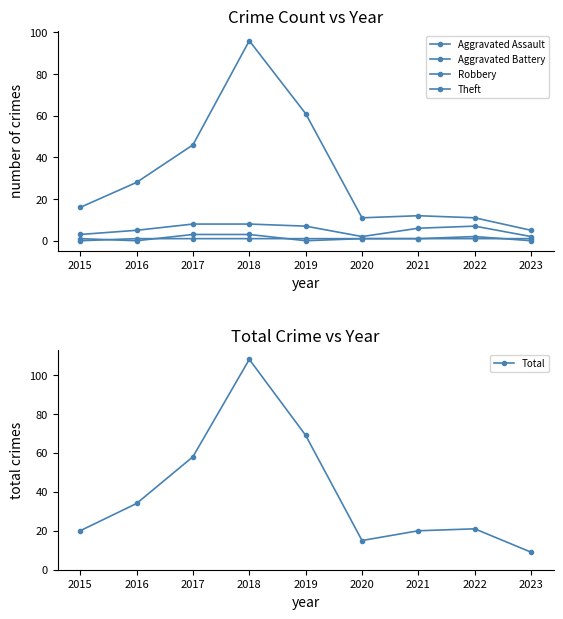

At which category does Theft reach its first local peak?

2018